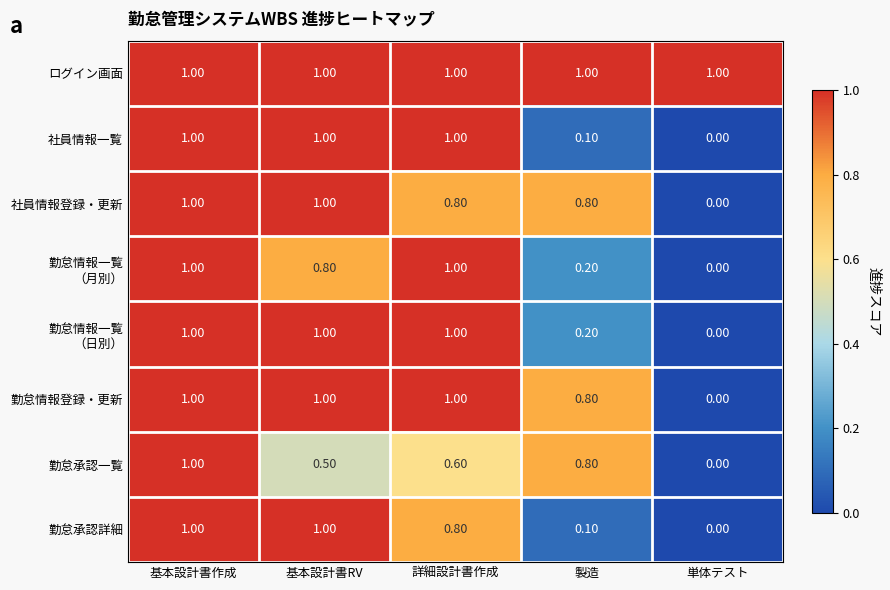

Between 基本設計書作成 and 詳細設計書作成, which series saw the biggest shift?

勤怠承認一覧